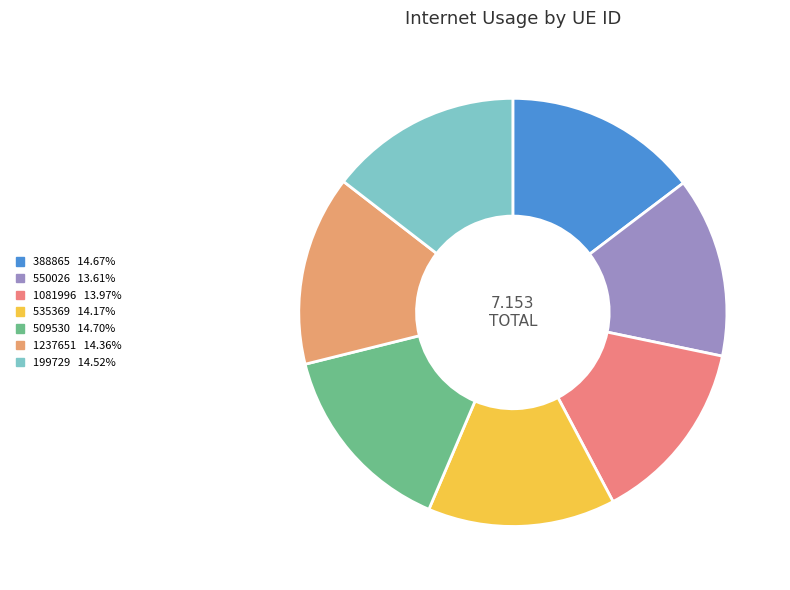

Which has a higher value, 1081996 or 509530?

509530